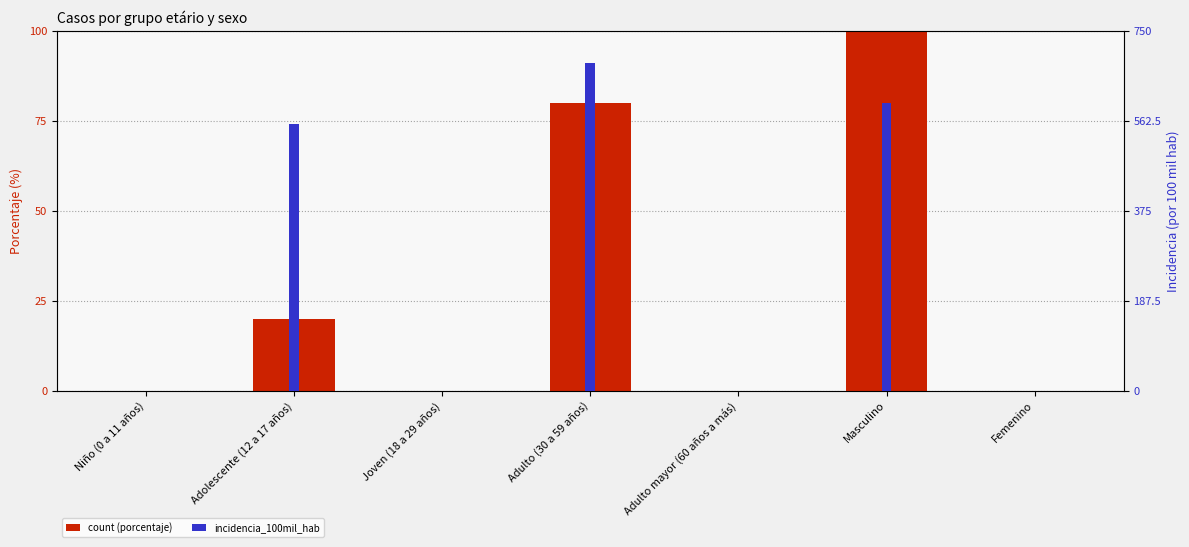

What is the difference between the highest and lowest values at Adolescente (12 a 17 años)?

535.6